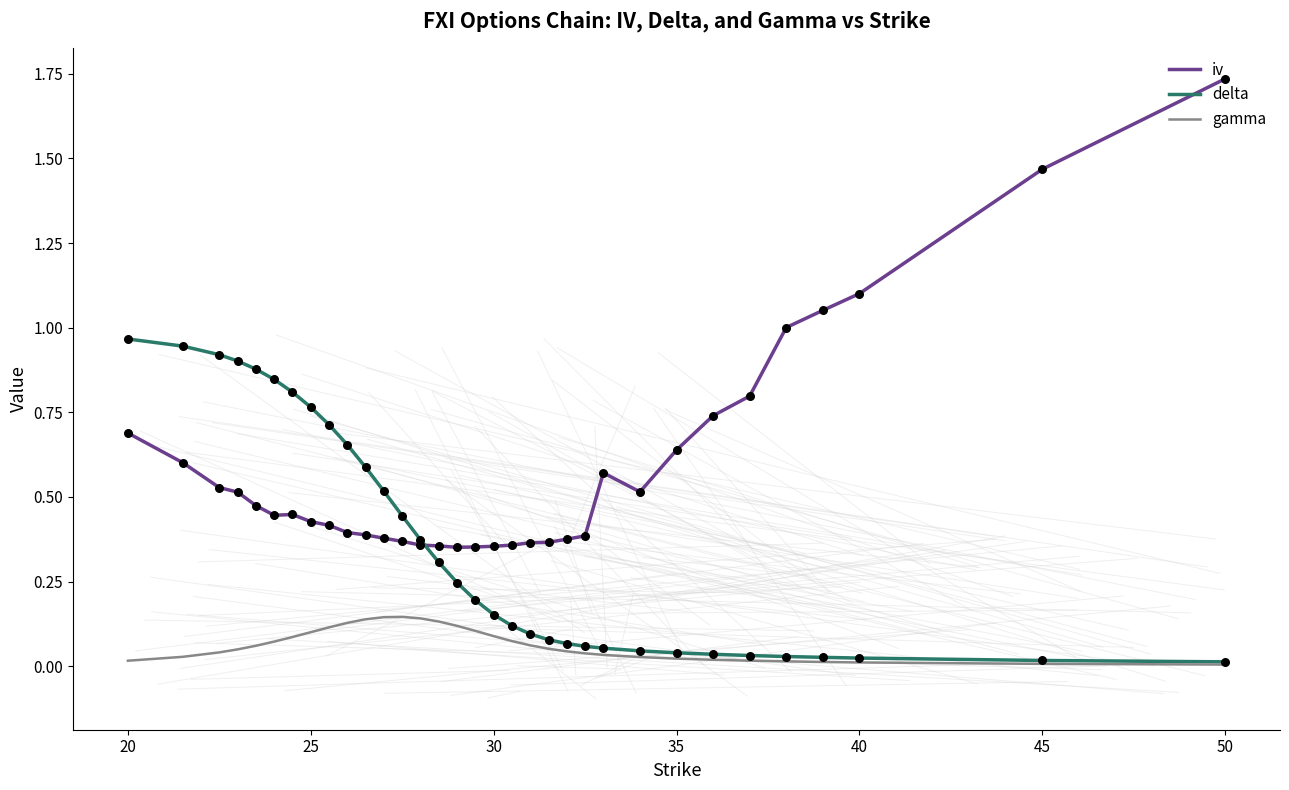

What are all the series names shown in the legend?

iv, delta, gamma